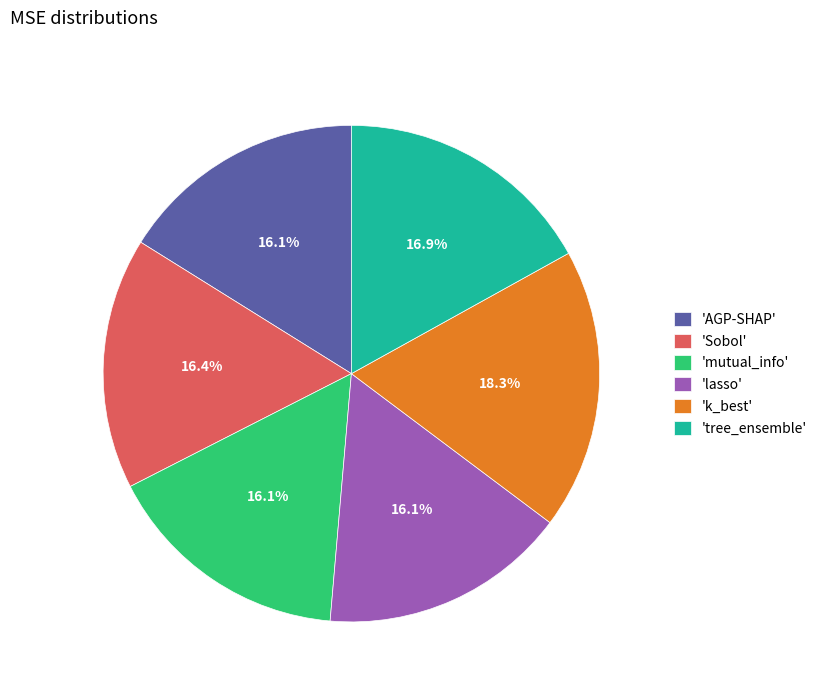

What is the total percentage of 'AGP-SHAP' and 'k_best'?

34.4%